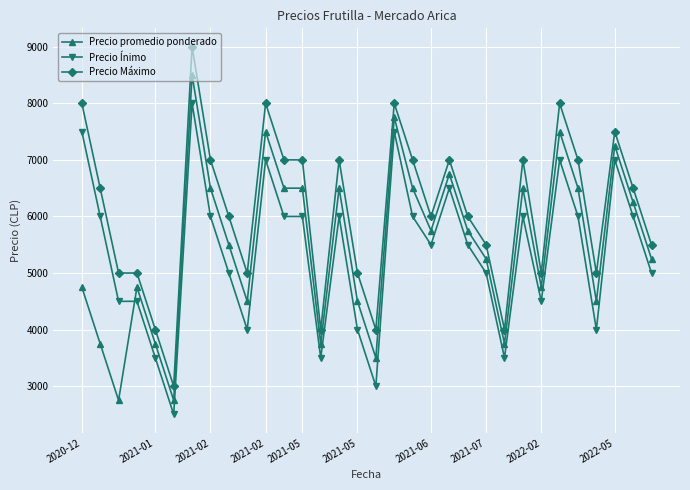

True or false: Precio Máximo and Precio promedio ponderado intersect in this chart.

False